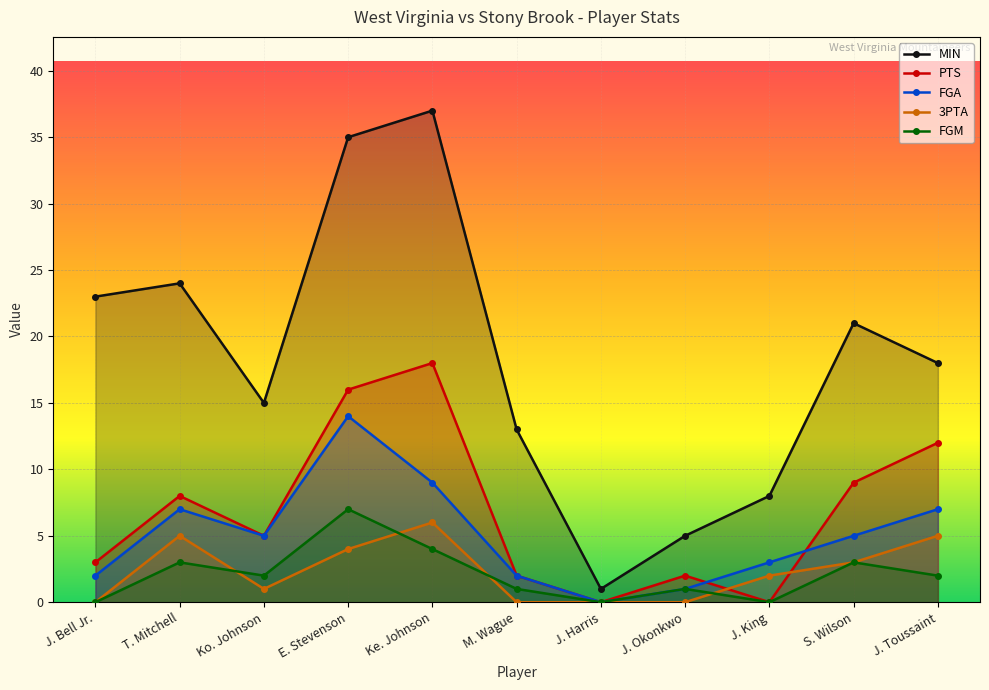

How many lines are shown in the chart?

5